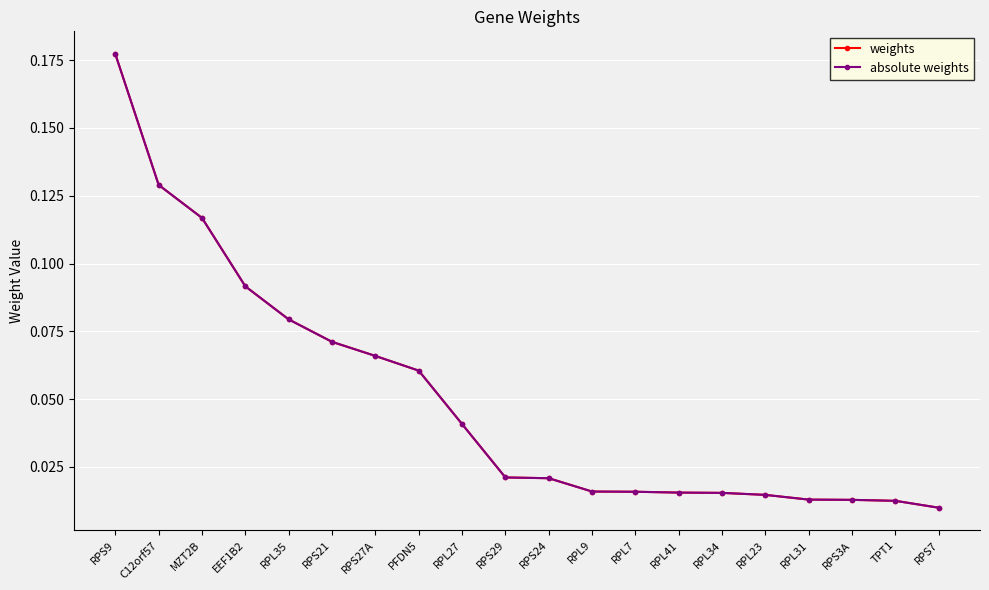

What is the sum of the absolute weights values at RPL35 and RPS9?

0.3